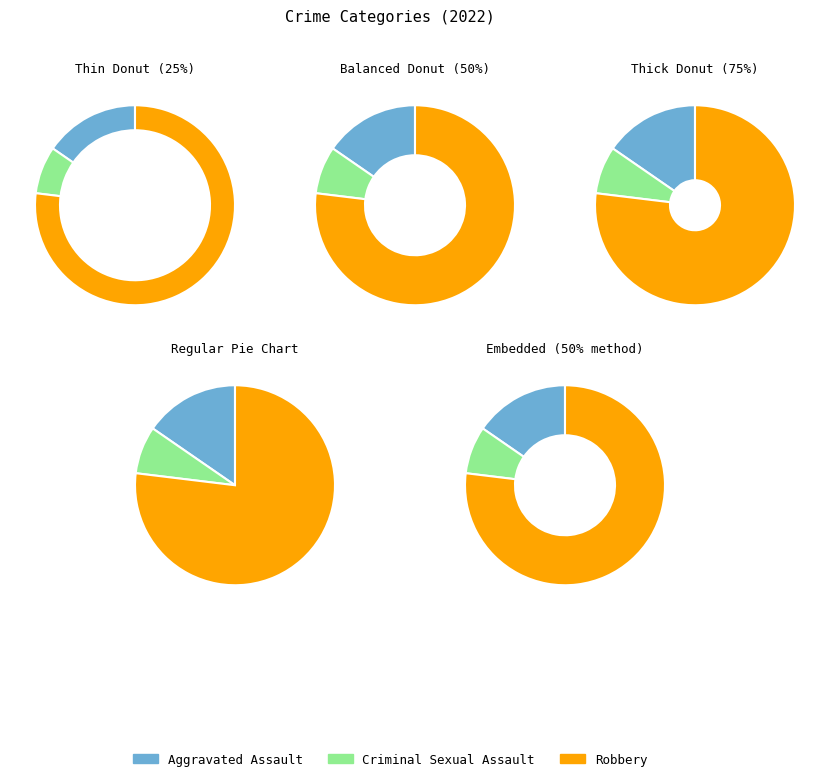

Is Aggravated Assault the majority of the pie?

No